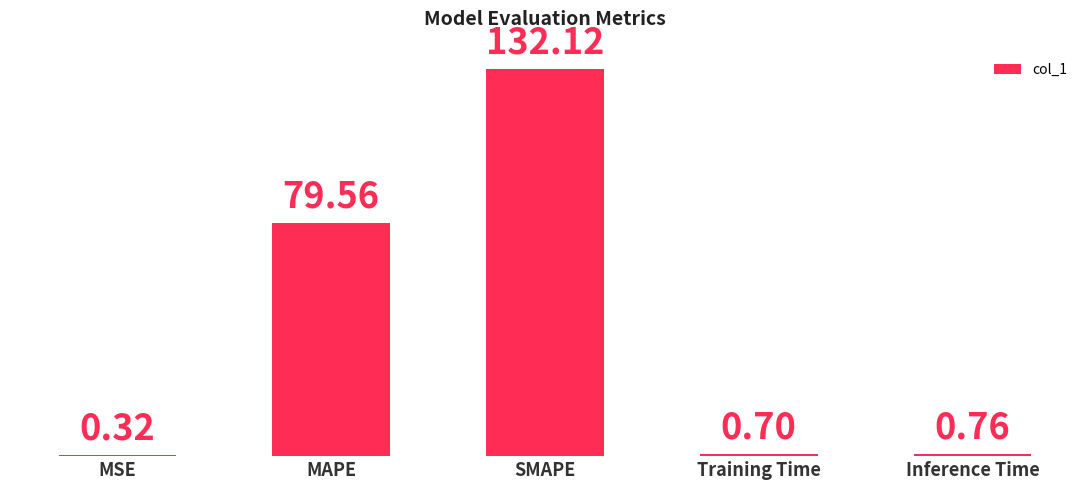

Which label corresponds to the largest value in the chart?

SMAPE